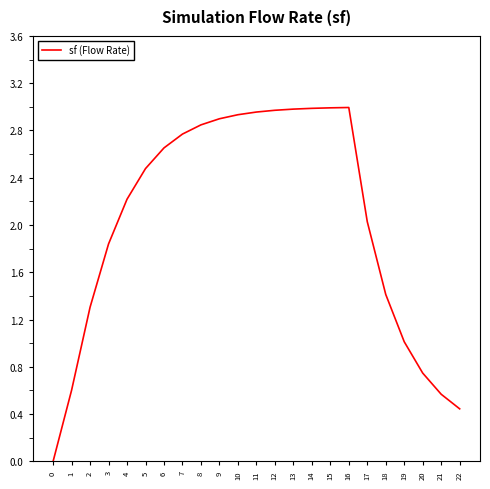

True or false: the data shows 2.0 at 16.

False